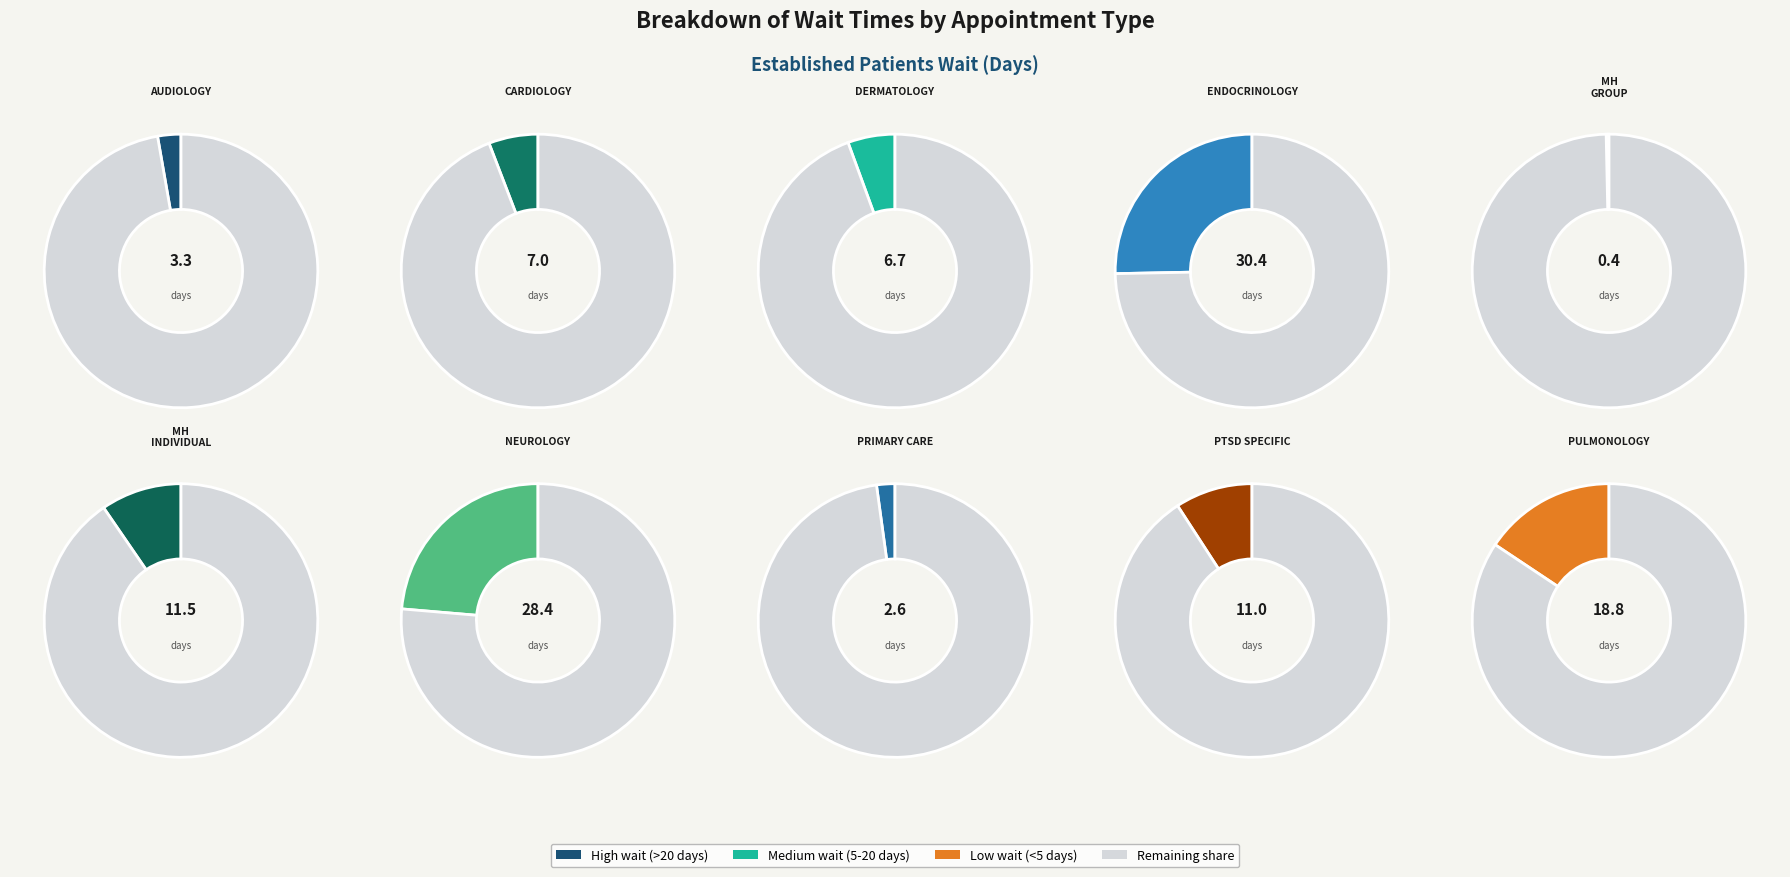

Between PTSD SPECIFIC and MENTAL HEALTH INDIVIDUAL, which is larger?

MENTAL HEALTH INDIVIDUAL